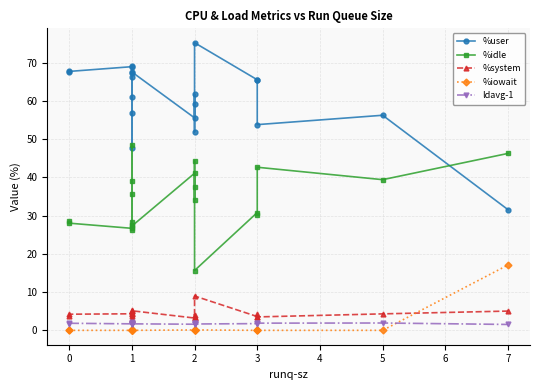

What is the sum of all %idle values?

678.3